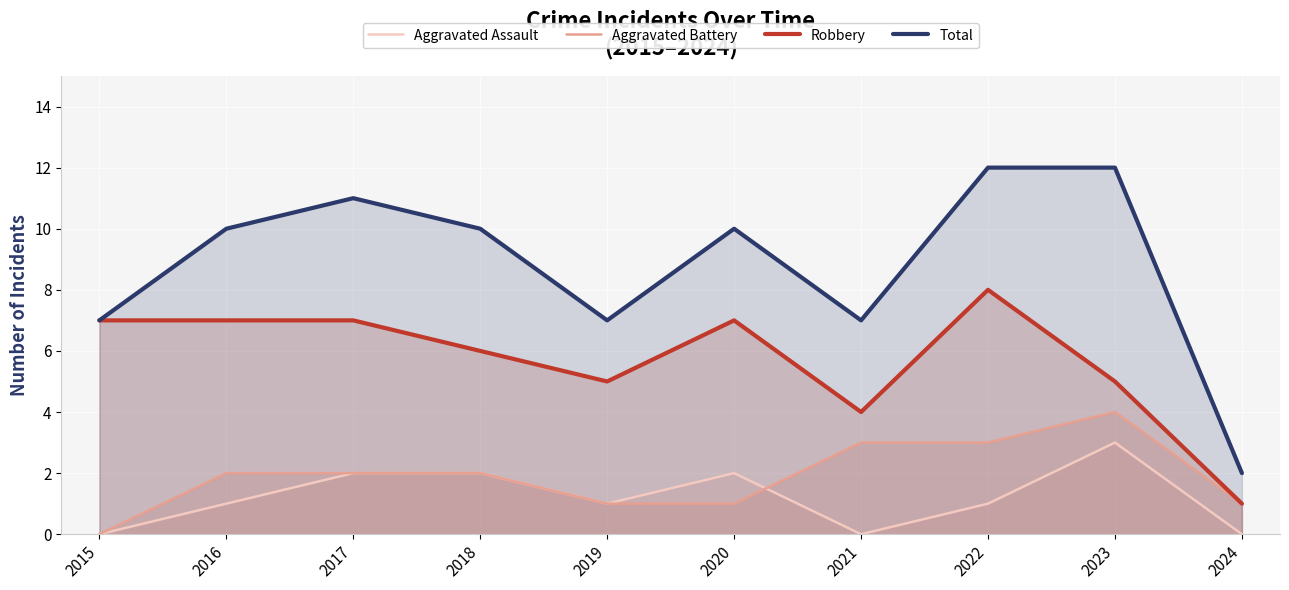

True or false: Aggravated Battery and Robbery cross at least once.

False